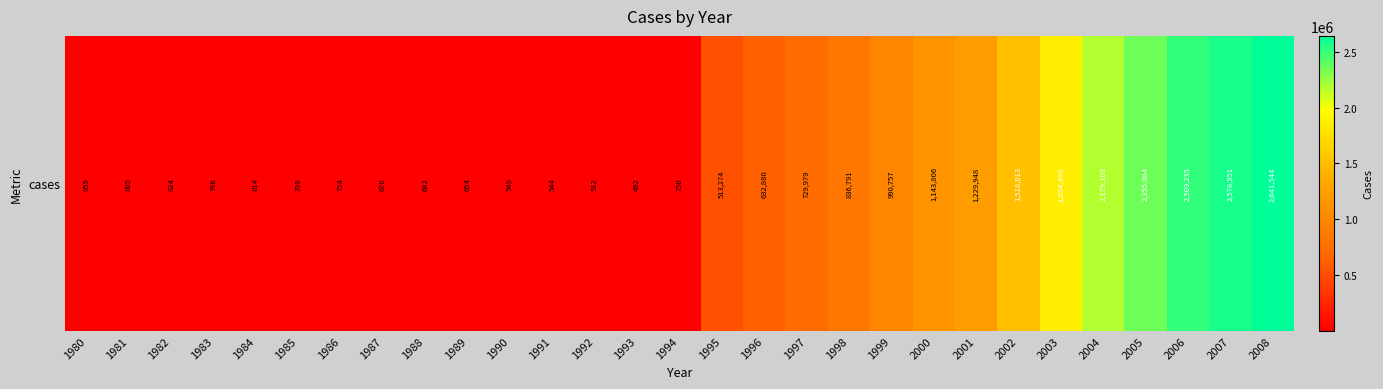

What is the sum of all values?

21724464